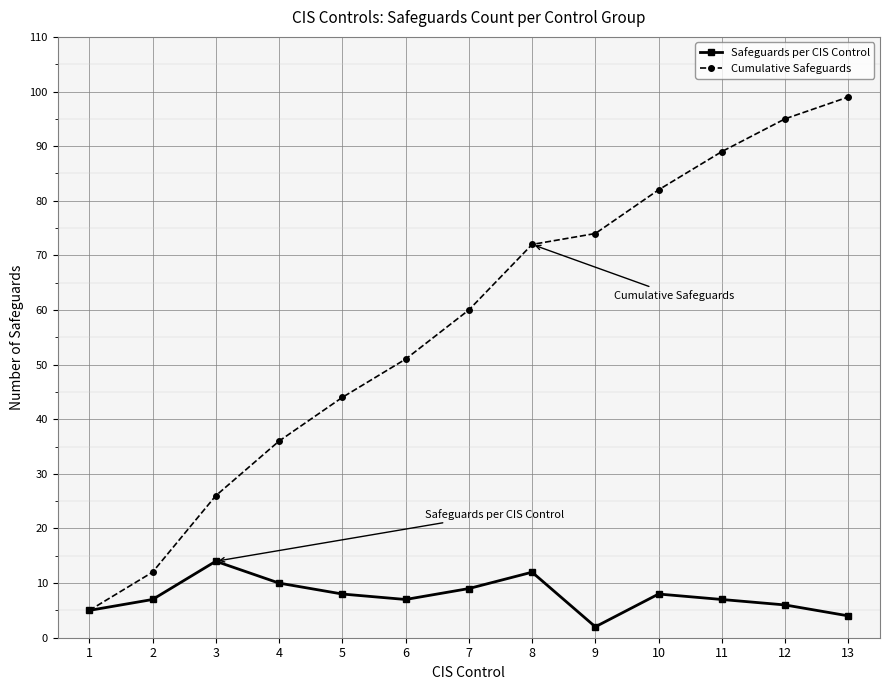

Is it true that Safeguards per CIS Control equals 3 at 11?

False